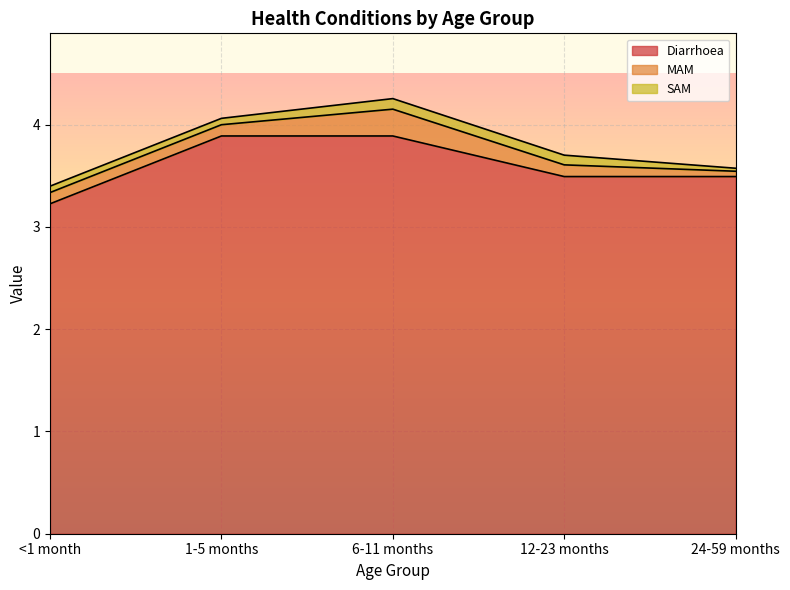

What is the difference between the maximum and second lowest values in the MAM series?

0.2